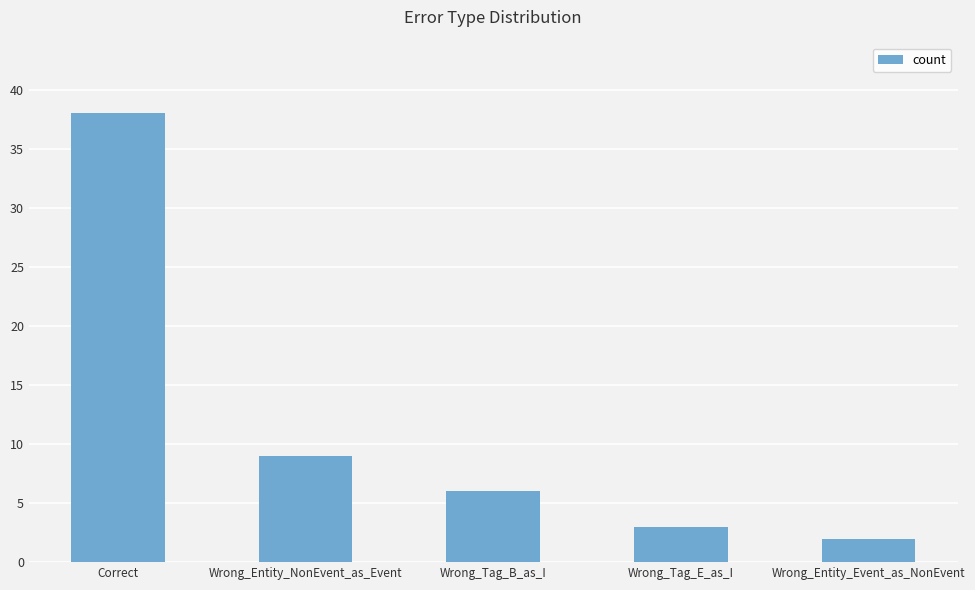

True or false: the data shows 9 at Wrong_Entity_NonEvent_as_Event.

True